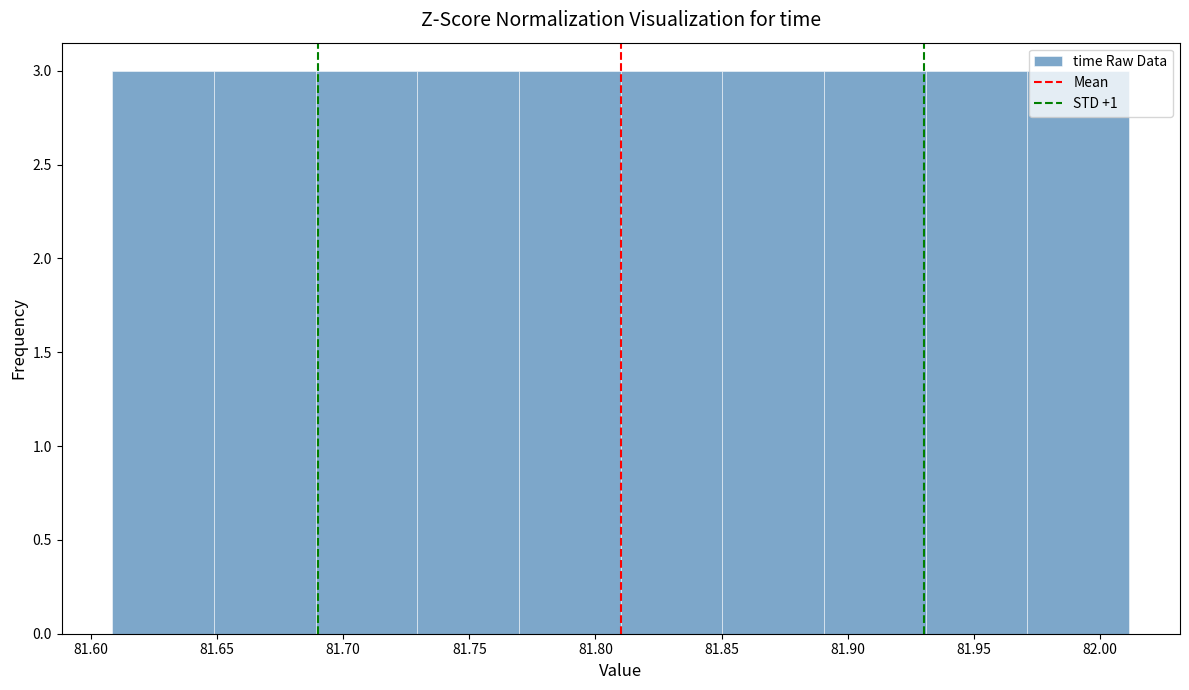

Reading left to right, list every bar in this chart as the range it spans on the x-axis followed by its height. Neither the bar edges nor the heights are printed on the chart, so give them approximately, as read against the axes.

81.61 to 81.65: 3
81.65 to 81.69: 3
81.69 to 81.73: 3
81.73 to 81.77: 3
81.77 to 81.81: 3
81.81 to 81.85: 3
81.85 to 81.89: 3
81.89 to 81.93: 3
81.93 to 81.97: 3
81.97 to 82.01: 3